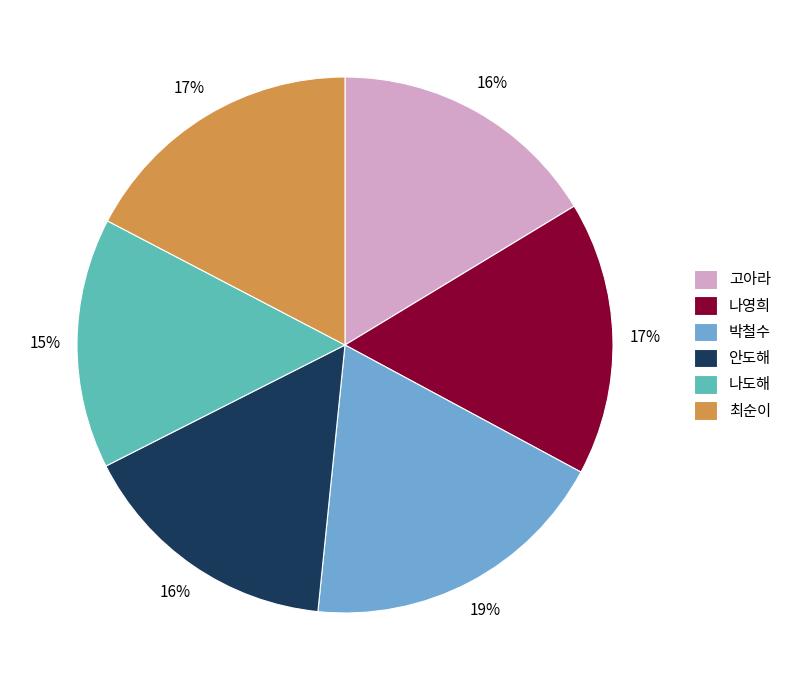

How many segments does this pie chart have?

6